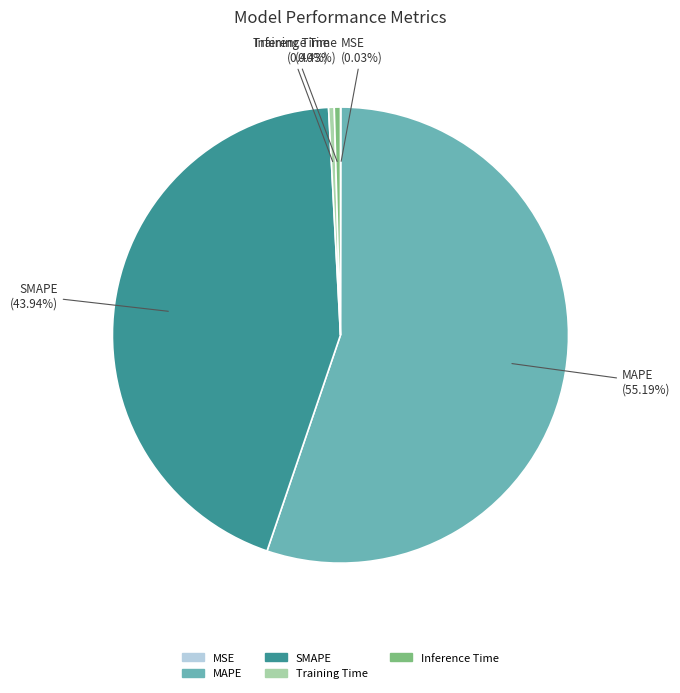

Which category accounts for the majority?

MAPE